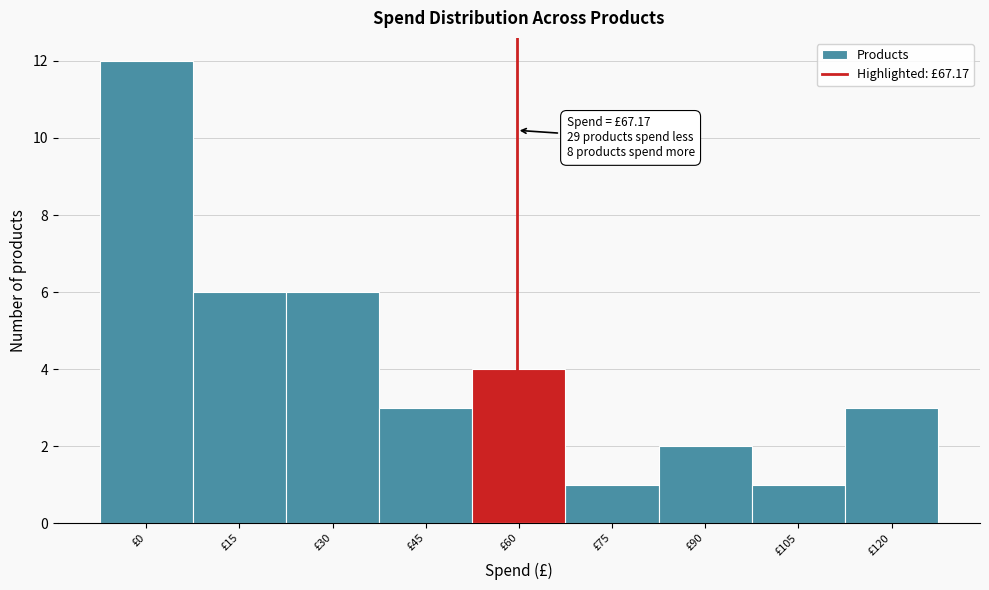

Reading right to left, what are all the values shown in this chart?

3	1	2	1	4	3	6	6	12